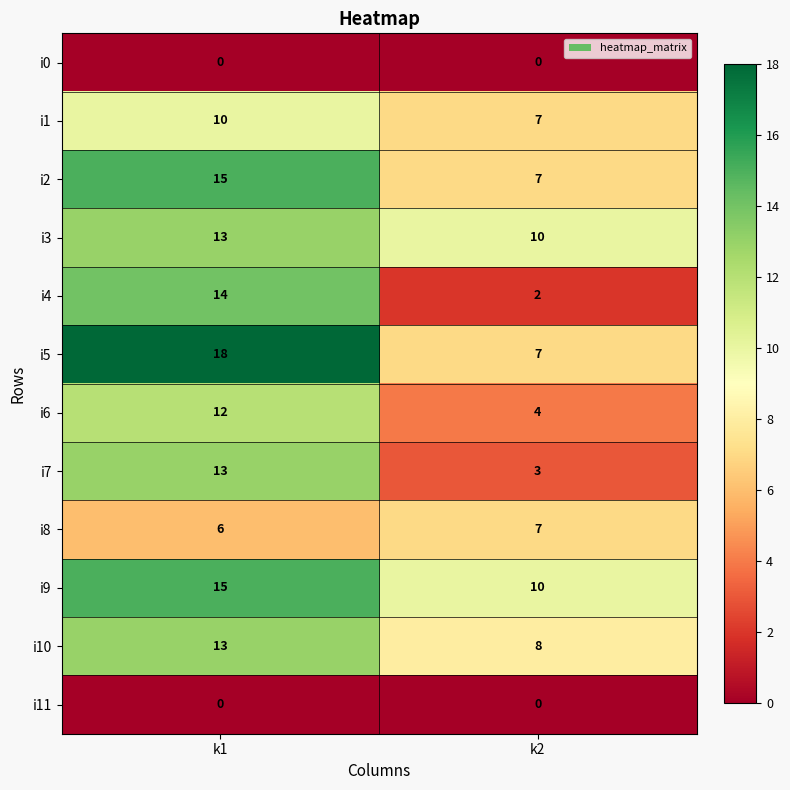

At which category does the chart reach its peak across all series?

k1